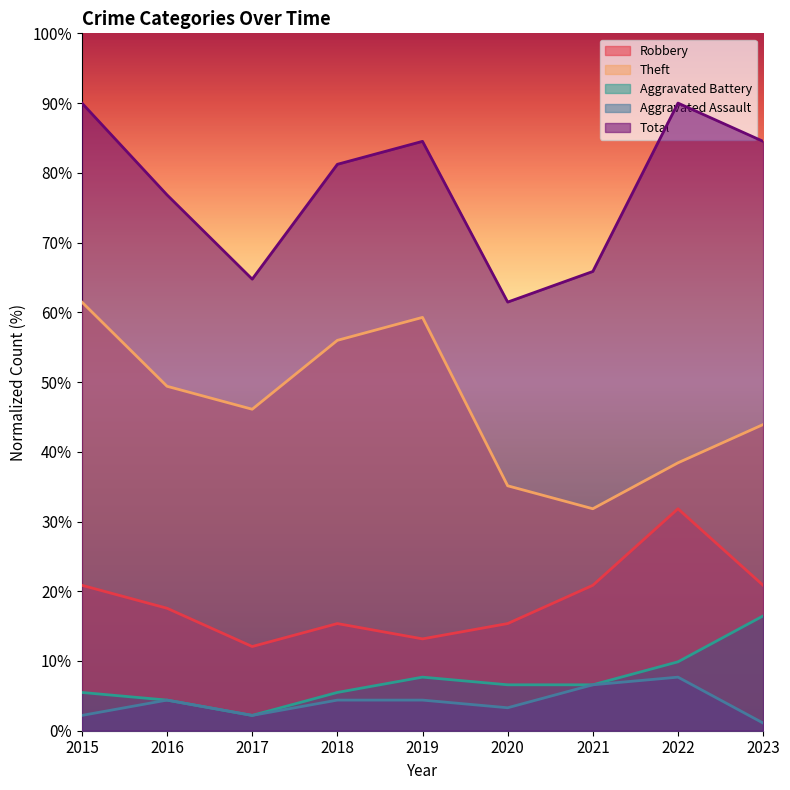

What are all the series names shown in the legend?

Robbery, Theft, Aggravated Battery, Aggravated Assault, Total